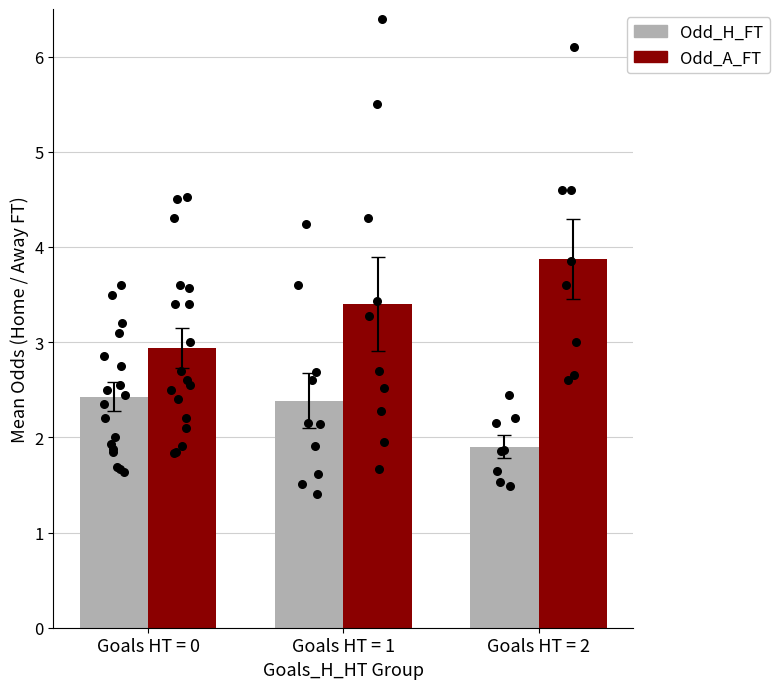

Is the value of Odd_A_FT at Goals HT = 0 greater than the value of Odd_H_FT at Goals HT = 1?

Yes